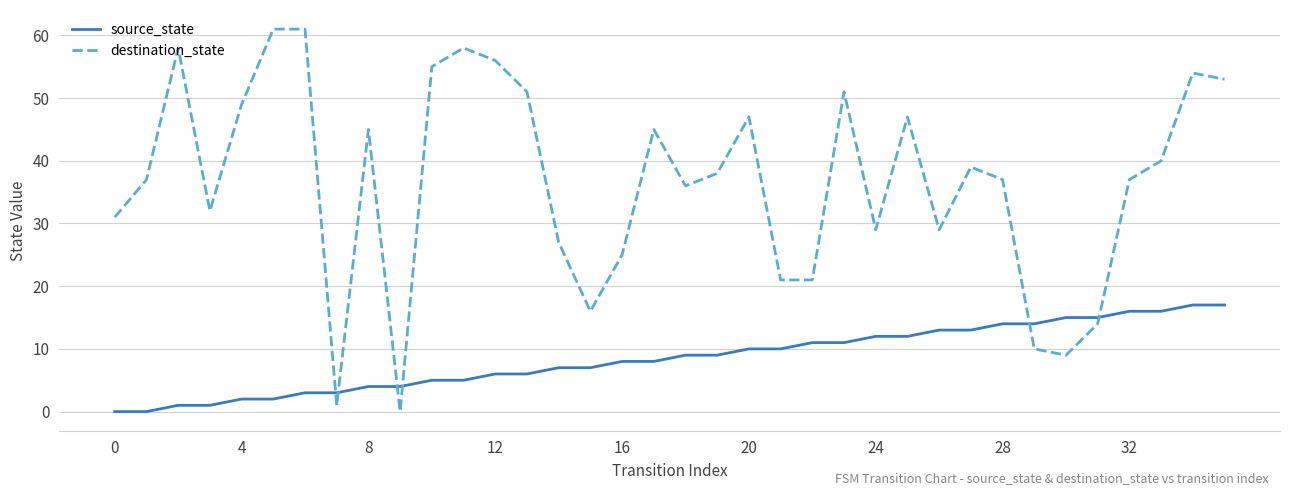

Which series ends up on top after the final intersection of source_state and destination_state?

destination_state